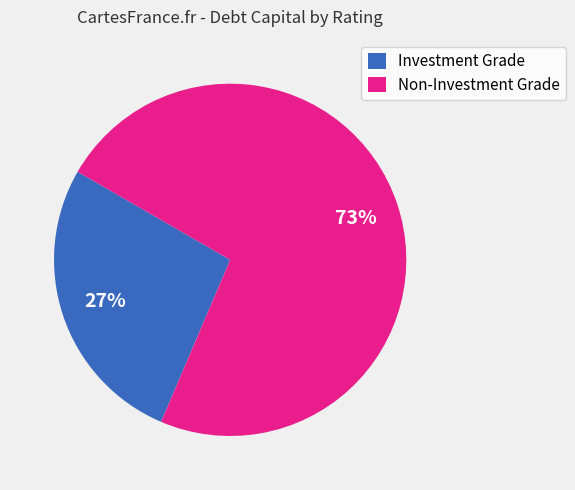

Is there any slice that represents more than half of the pie?

Yes